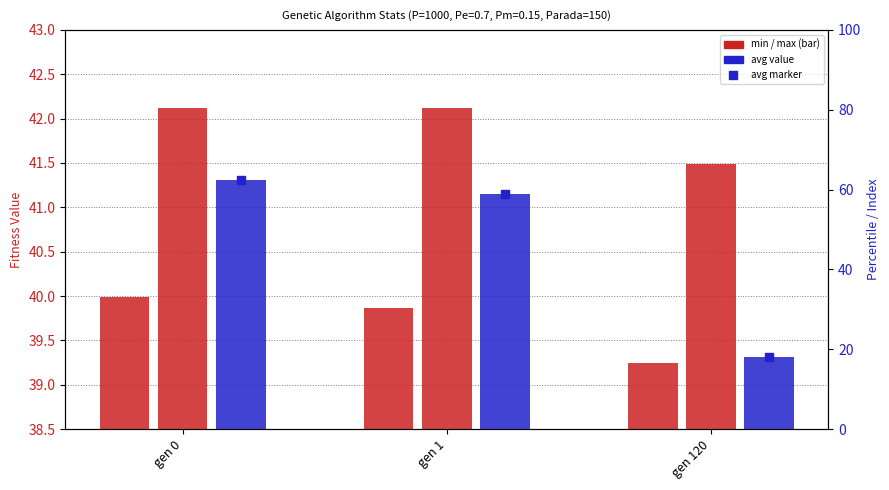

Which series has the largest total across all categories?

avg_marker